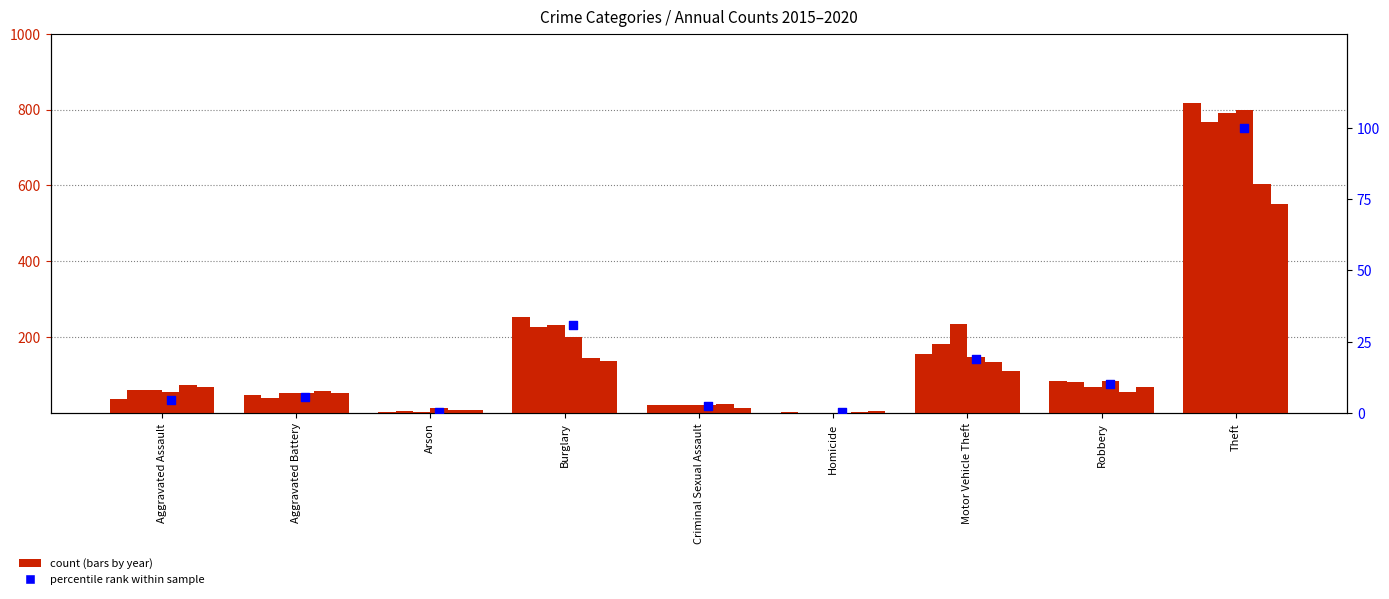

What is the change in value from Aggravated Battery to Arson?

-5.4